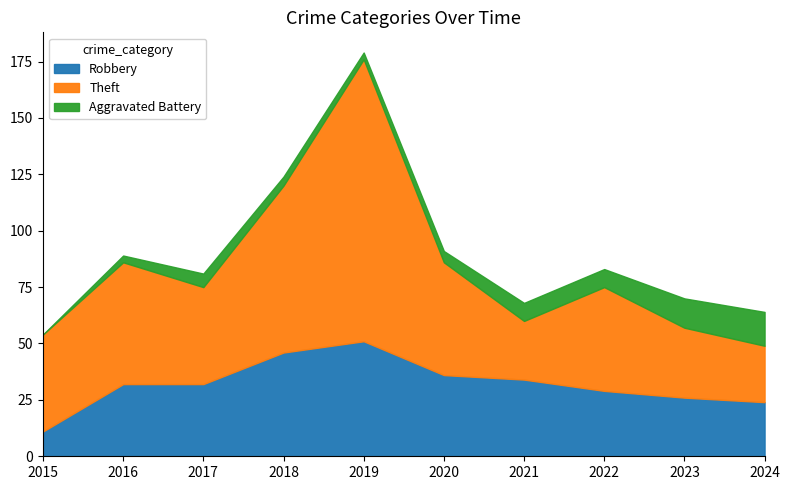

Between 2015 and 2016, which is larger?

2016